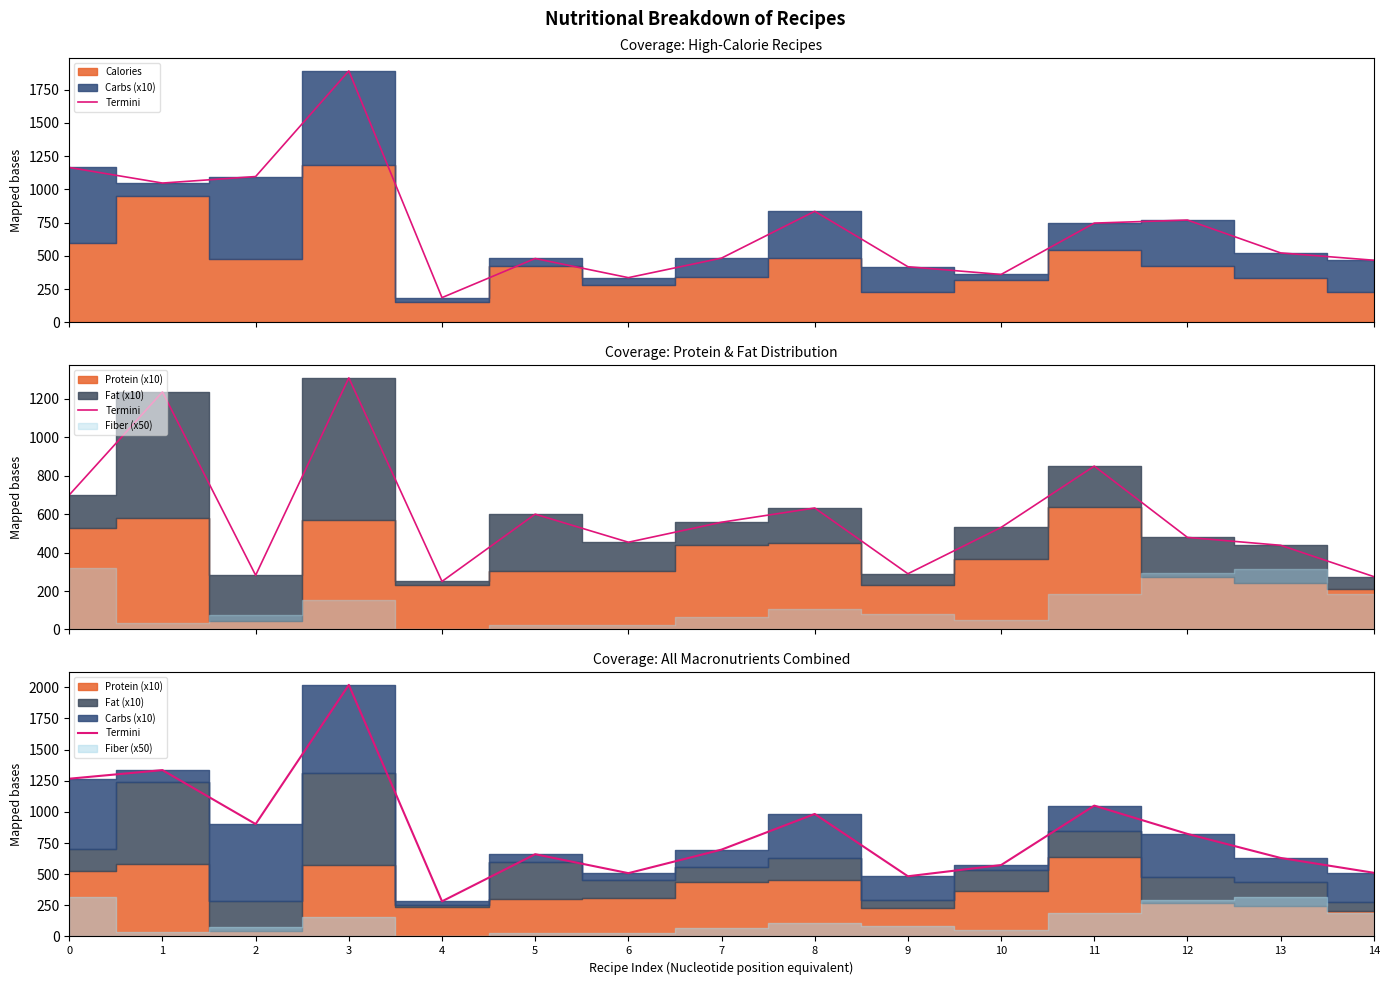

How many lines are shown in the chart?

1